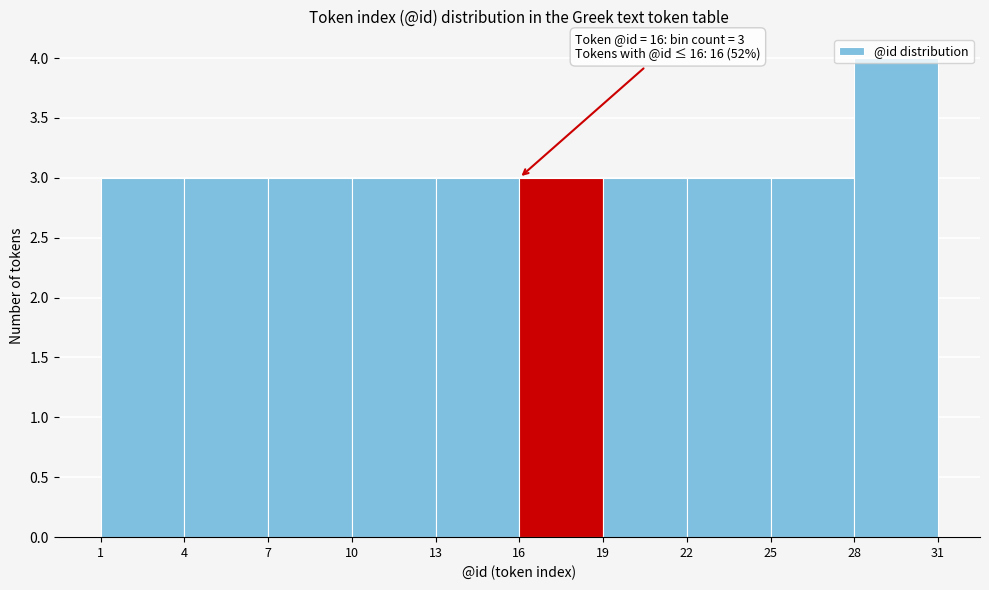

Over which range of the x-axis is the bar tallest?

28 to 31